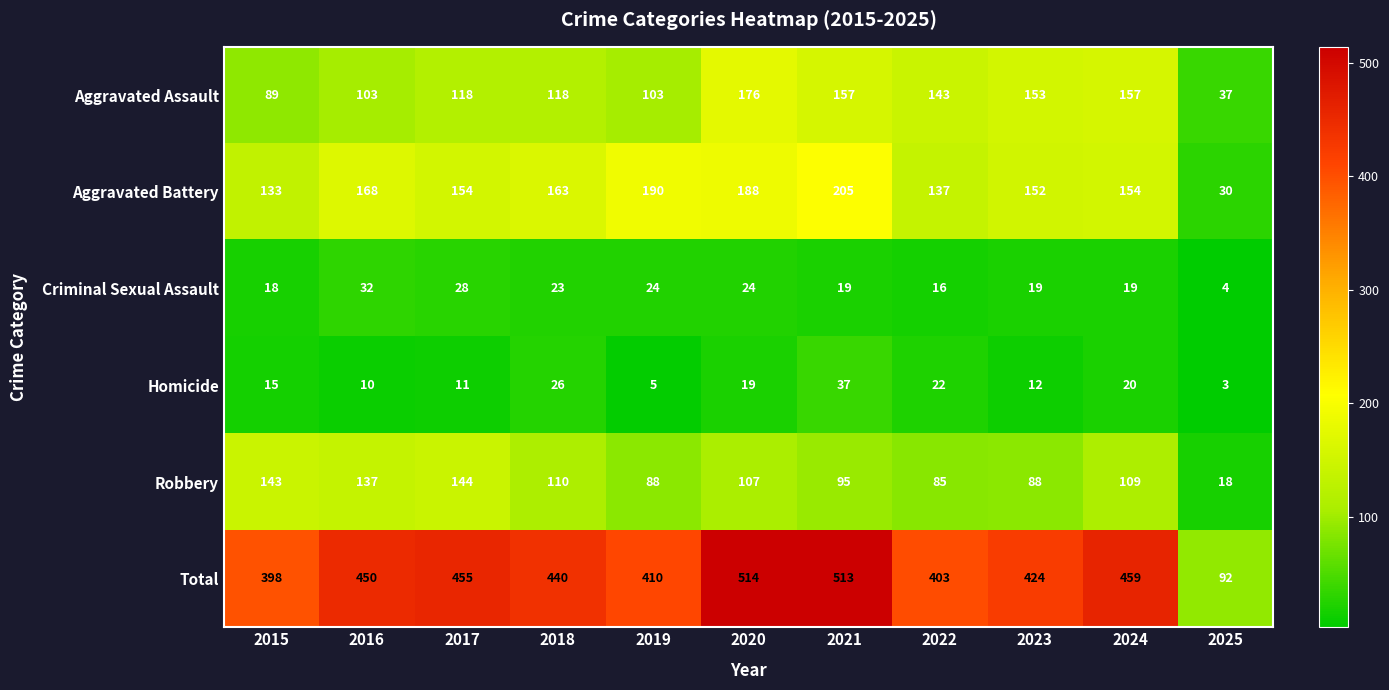

At which label does Robbery reach its minimum?

2025